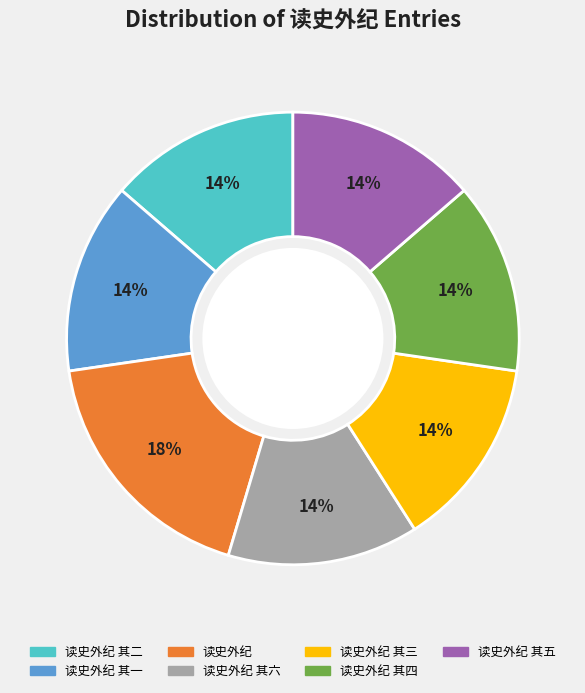

How many slices are in this pie chart?

7